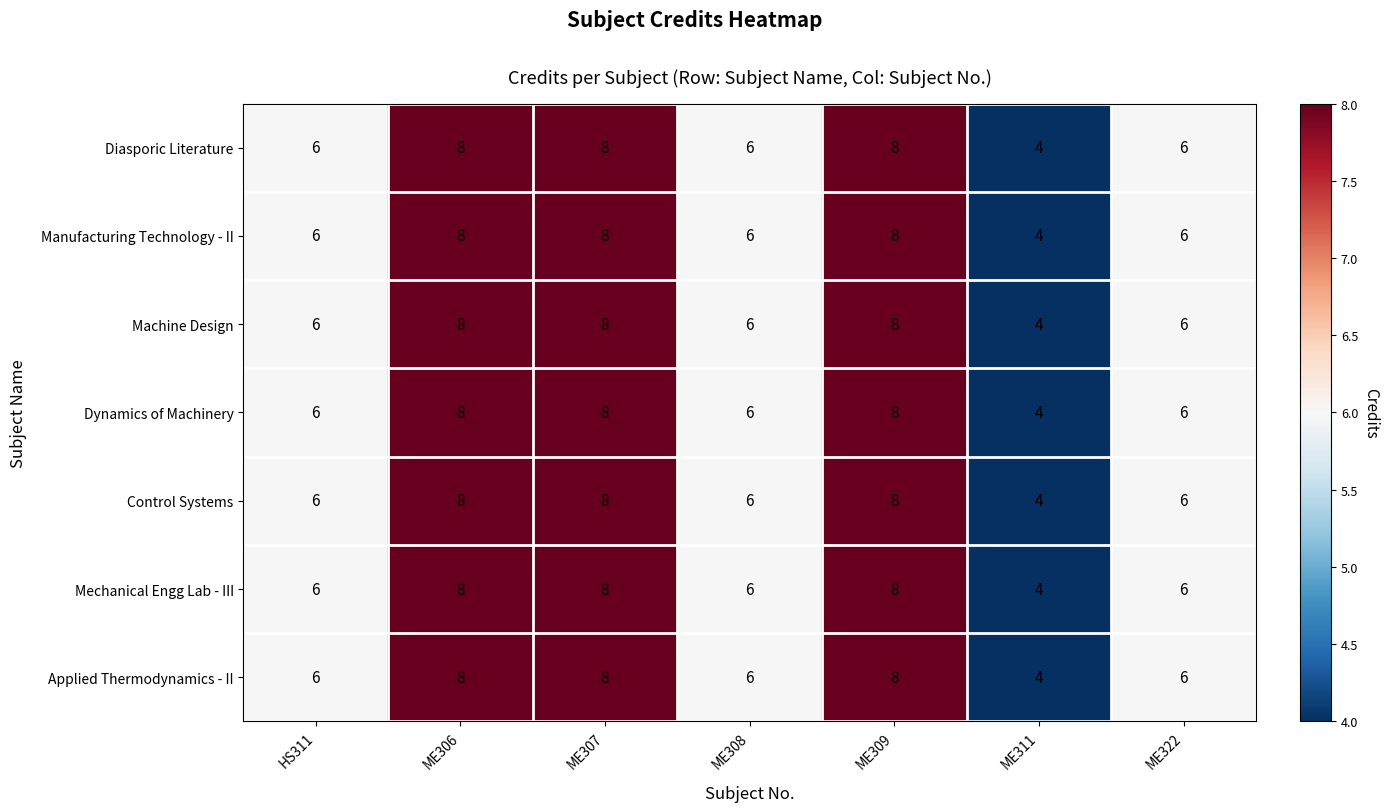

True or false: Dynamics of Machinery has a value of 6 at ME308.

True